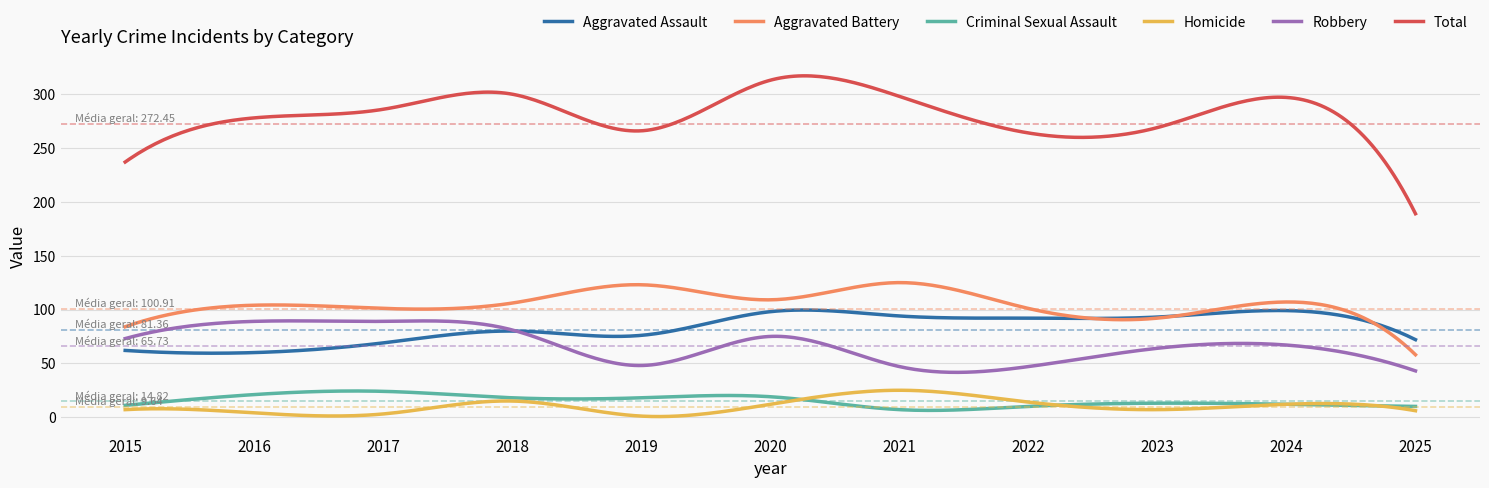

How many lines are shown in the chart?

6